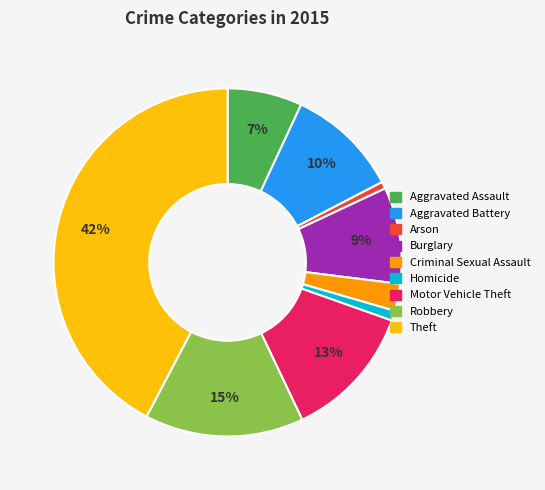

True or false: Robbery accounts for 9% of the total.

False